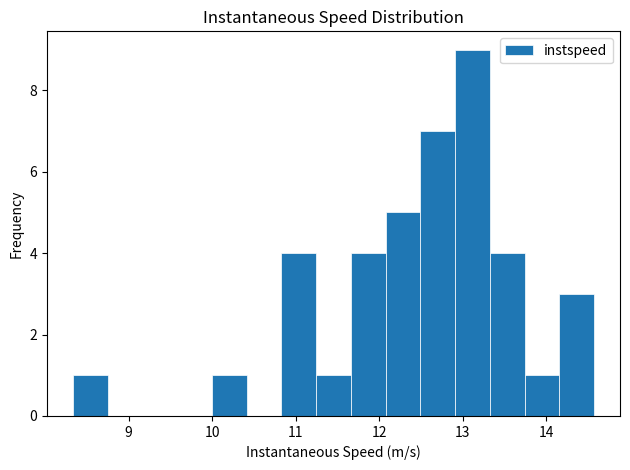

Reading left to right, transcribe this chart: for each bar, give the range it covers on the x-axis and its height. Neither the bar edges nor the heights are printed on the chart, so give them approximately, as read against the axes.

8.3 to 8.8: 1
8.8 to 9.2: 0
9.2 to 9.6: 0
9.6 to 10.0: 0
10.0 to 10.4: 1
10.4 to 10.8: 0
10.8 to 11.2: 4
11.2 to 11.7: 1
11.7 to 12.1: 4
12.1 to 12.5: 5
12.5 to 12.9: 7
12.9 to 13.3: 9
13.3 to 13.7: 4
13.7 to 14.2: 1
14.2 to 14.6: 3